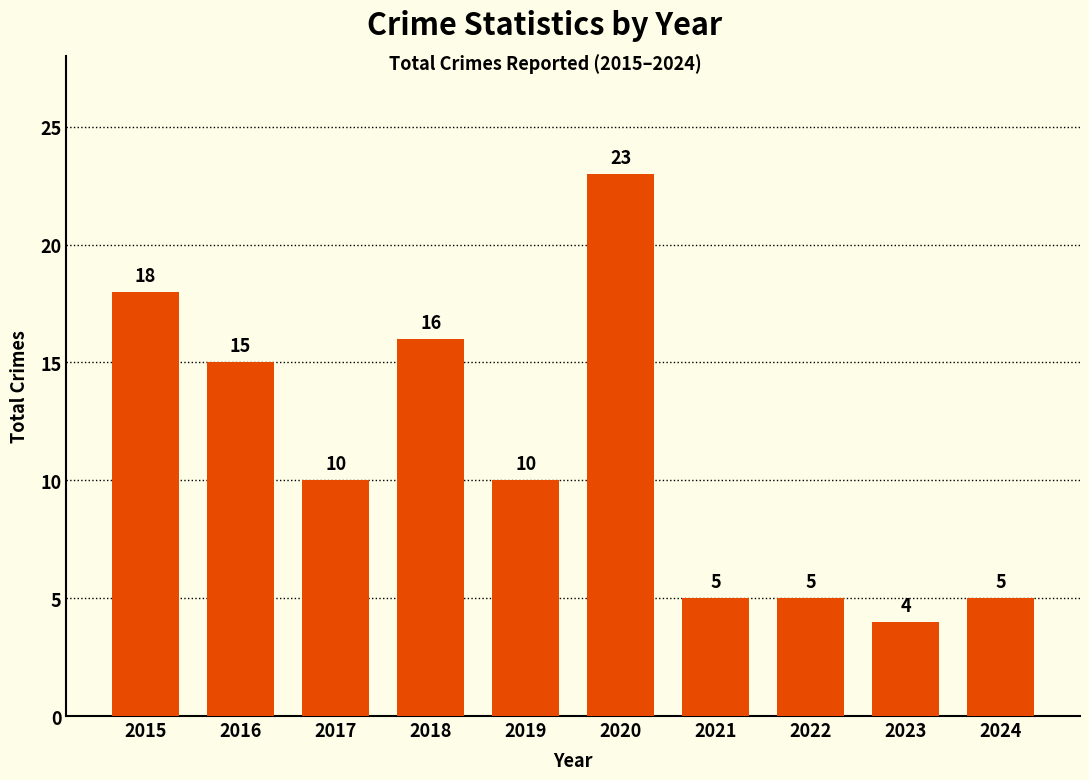

Reading left to right, list all the values displayed in this chart.

2015=18	2016=15	2017=10	2018=16	2019=10	2020=23	2021=5	2022=5	2023=4	2024=5